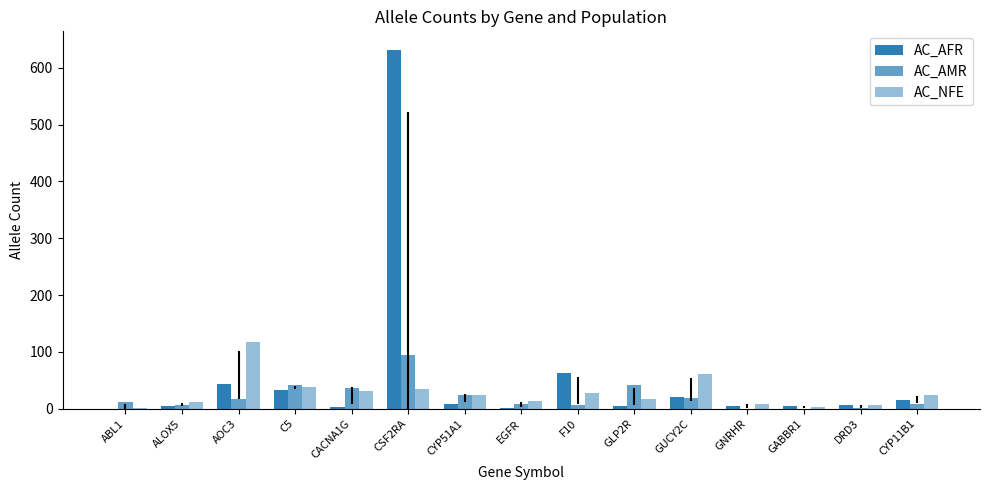

Count the number of categories in the chart.

15